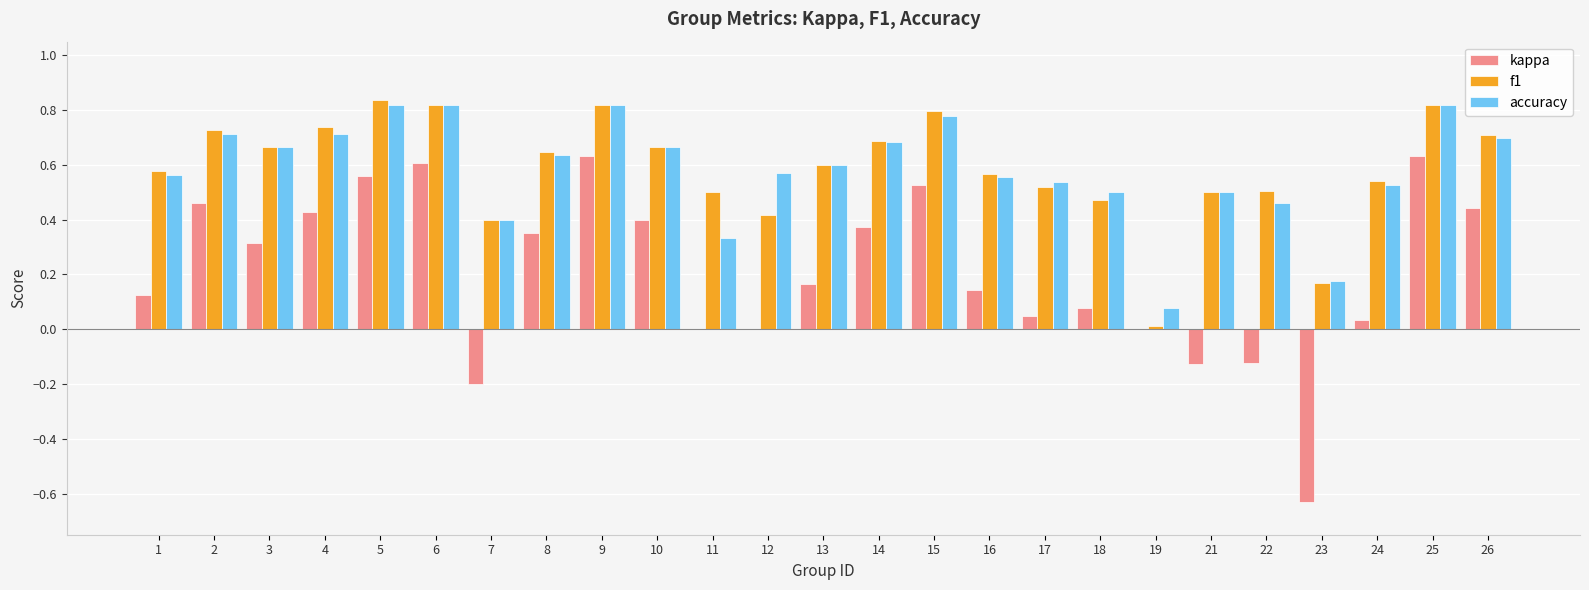

Which series has the largest range (max minus min)?

kappa